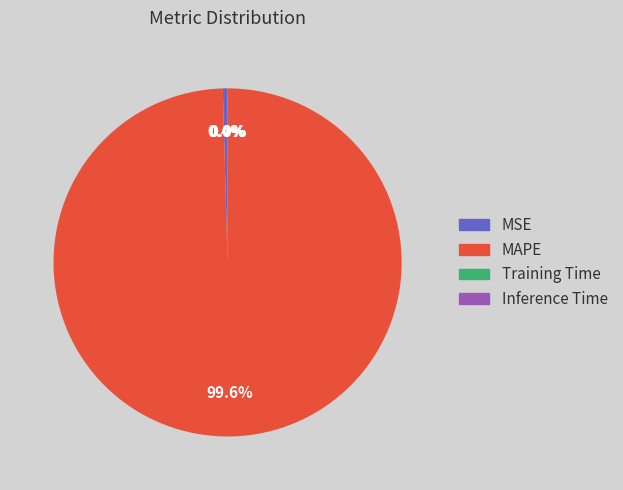

Combined, what portion of the pie is MAPE and MSE?

100.0%